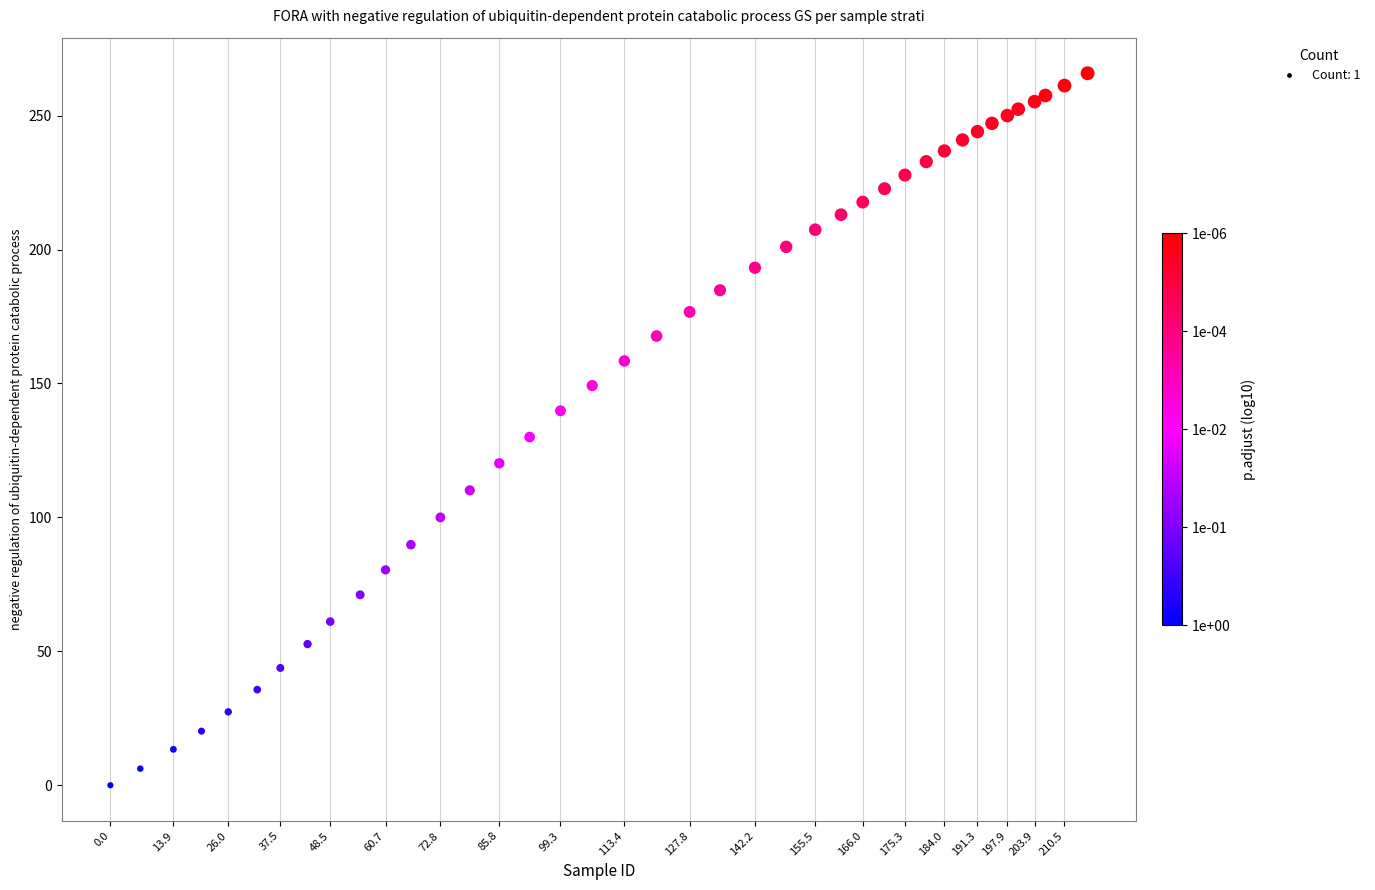

What is the range of Y values (max minus min)?

265.8